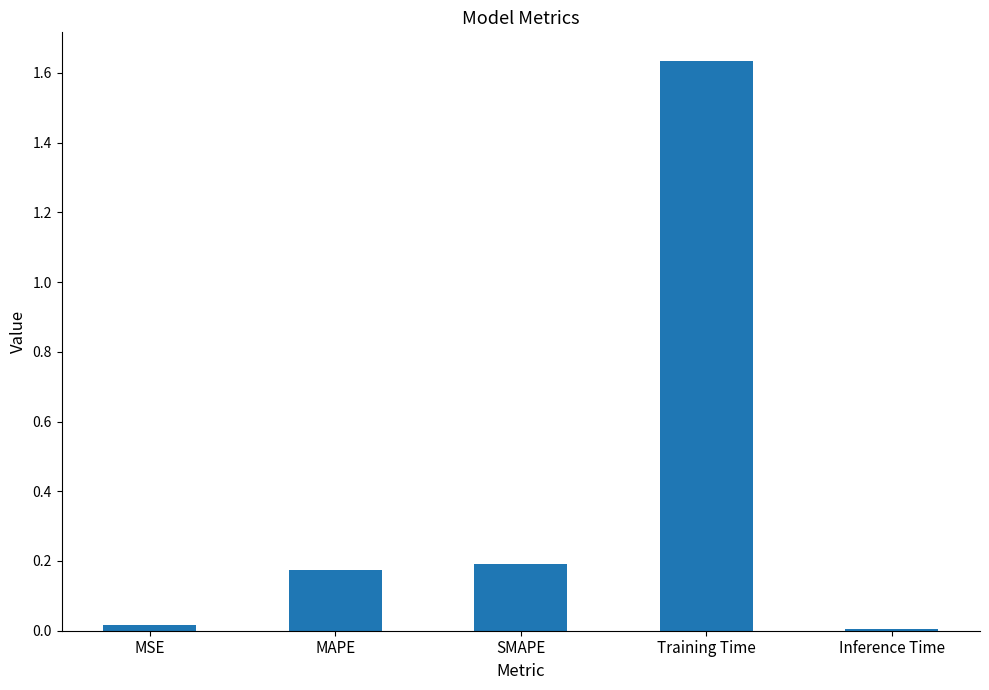

Which label corresponds to the largest value in the chart?

Training Time